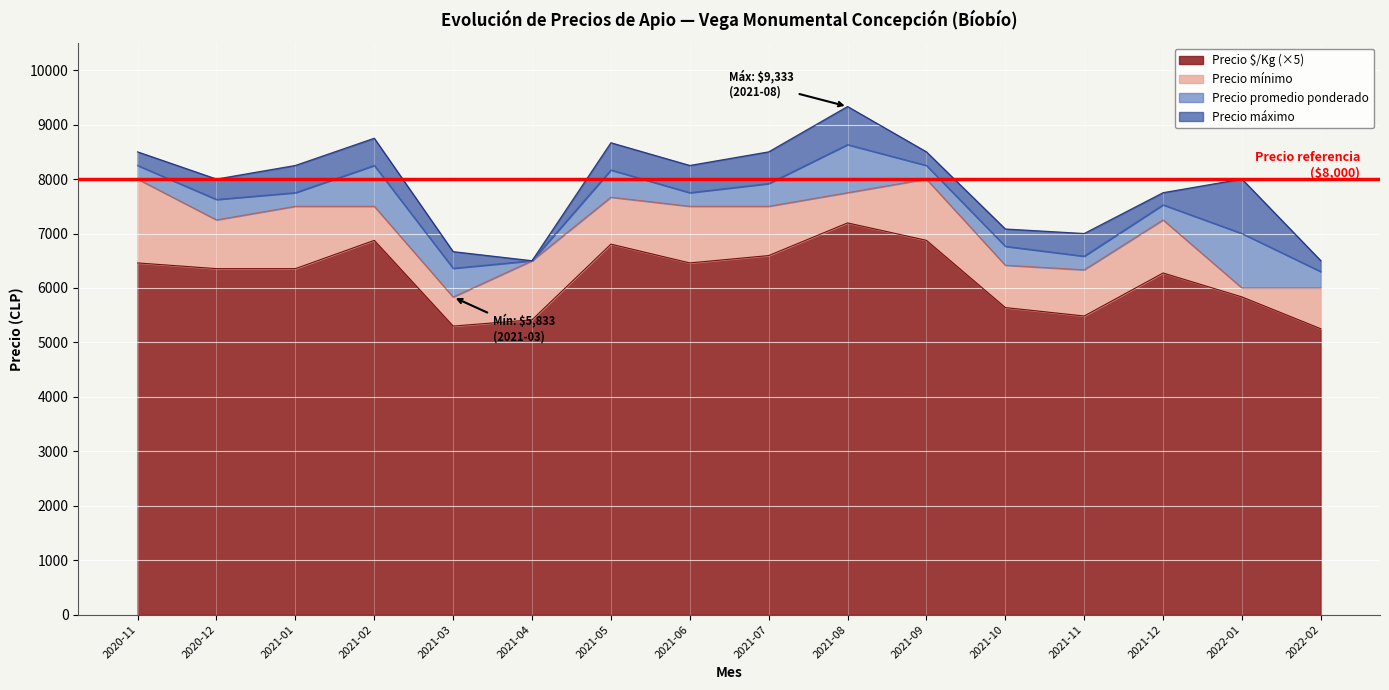

Which series has the largest range (max minus min)?

Precio maximo